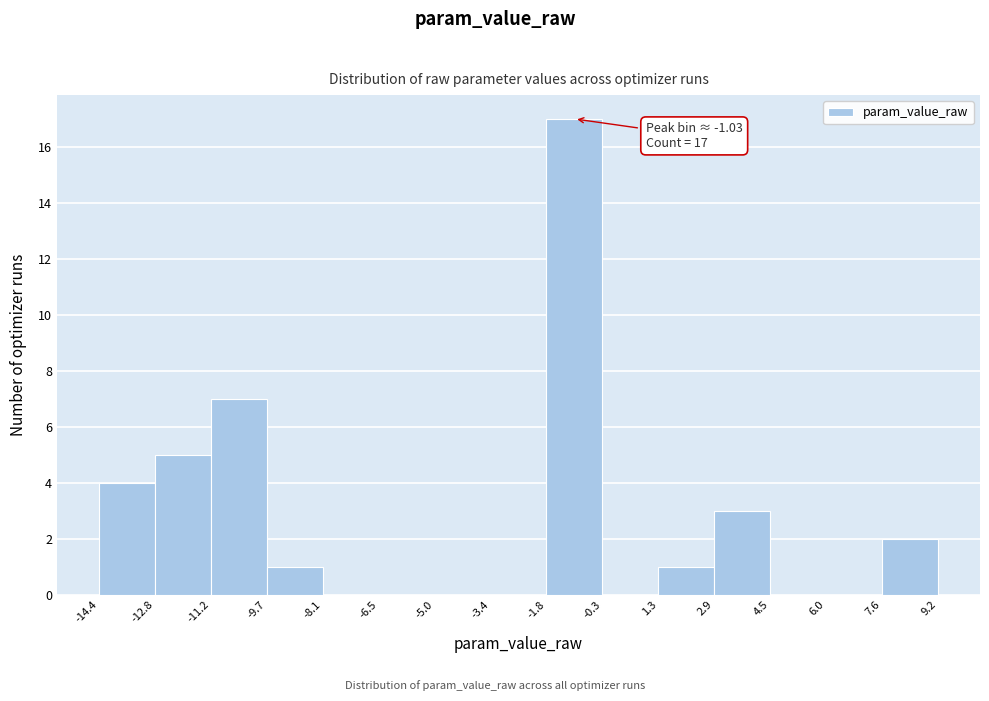

Which range on the x-axis has the tallest bar?

-1.8 to -0.3